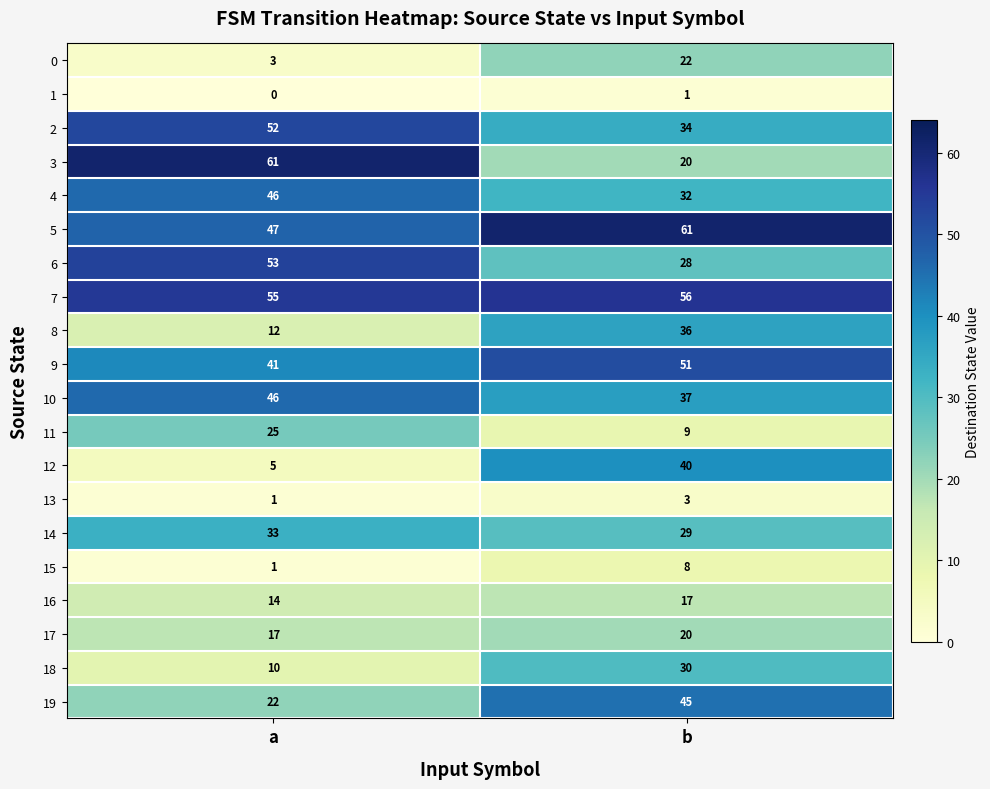

What is the total value across all series at a?

544